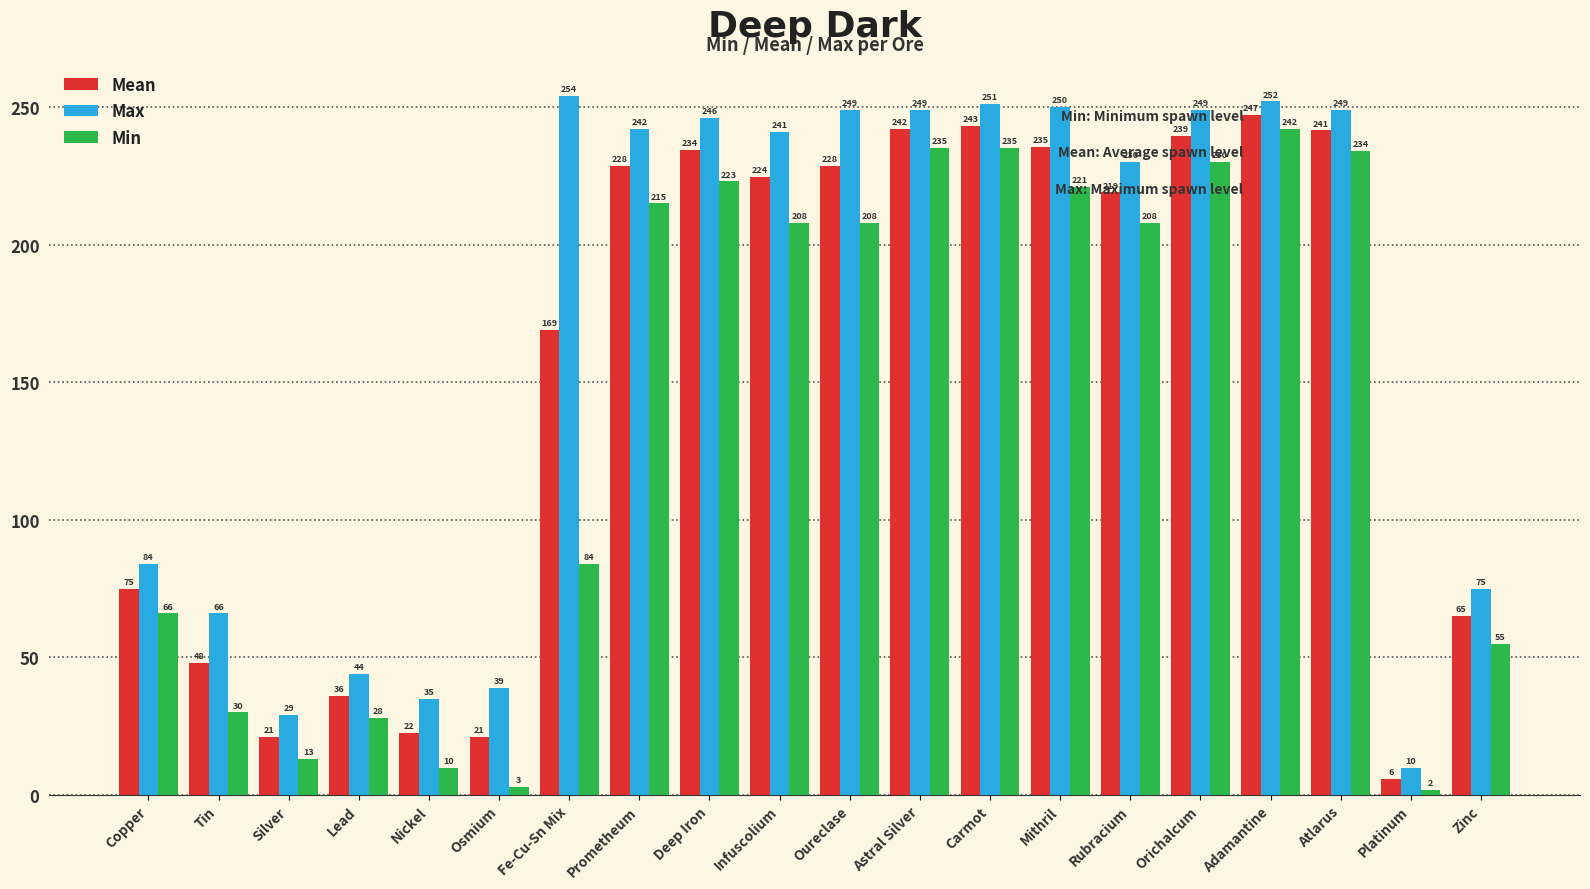

What is the difference between the highest and lowest values at Orichalcum?

19.0